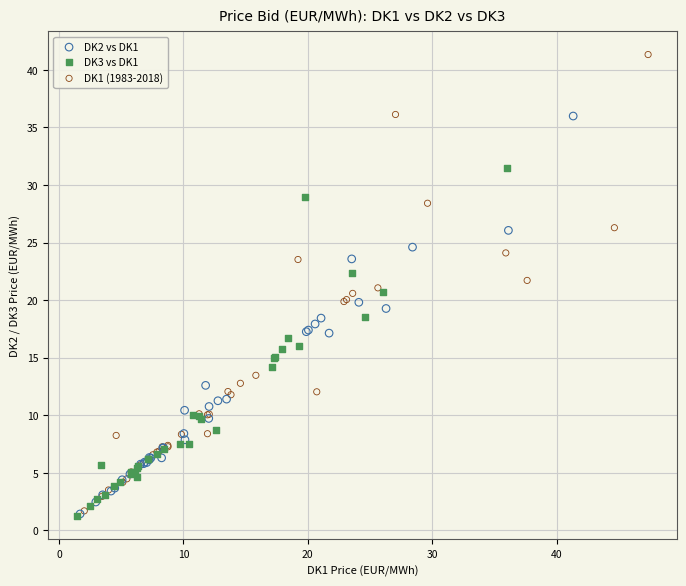

Which series has the widest spread of Y values?

DK1 (1983-2018)